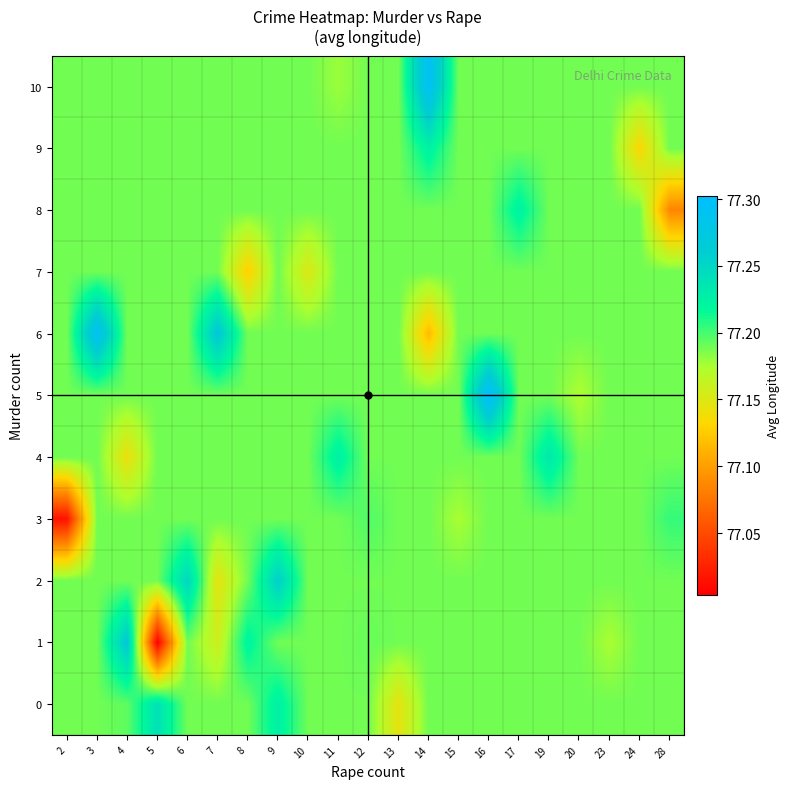

What is the spread (max minus min) of values at 28?

0.1